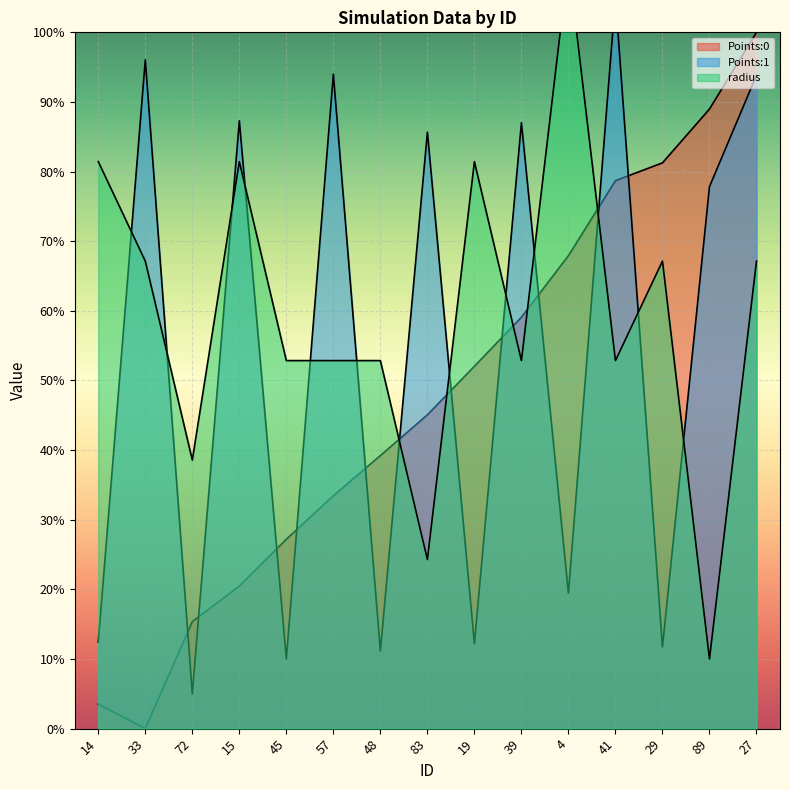

Which category has the lowest value across all series?

33